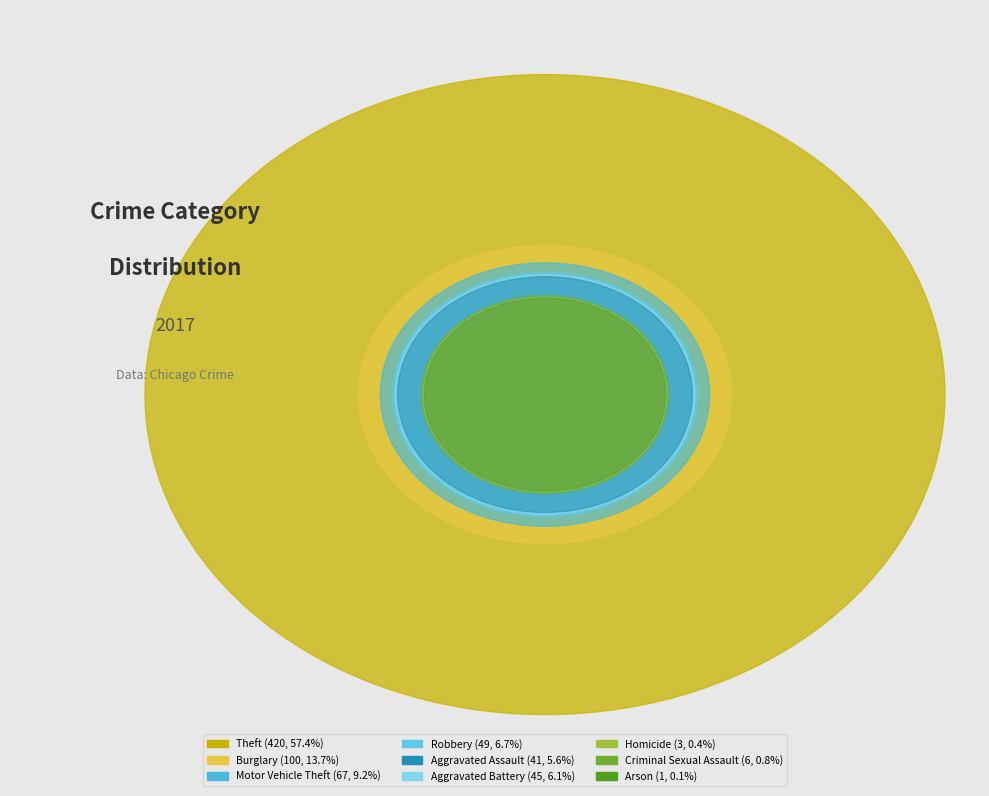

Between Arson and Criminal Sexual Assault, which is larger?

Criminal Sexual Assault